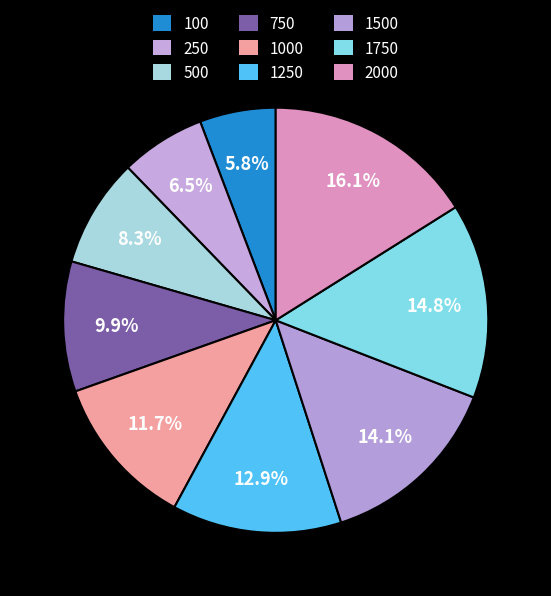

To the nearest percent, what portion does 100 represent?

6%